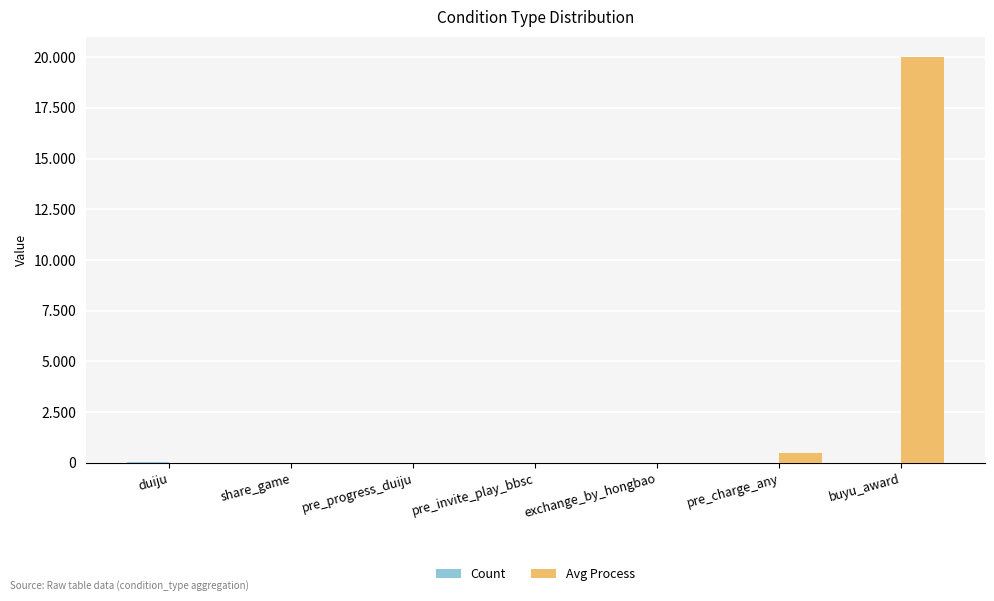

What is the difference between the highest and lowest values at pre_charge_any?

498